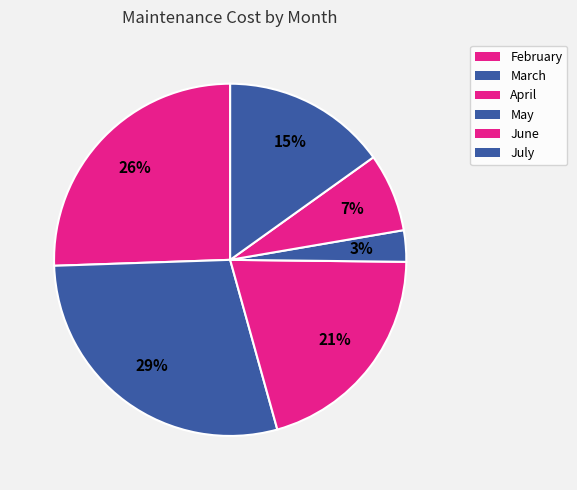

True or false: May accounts for 3% of the total.

True